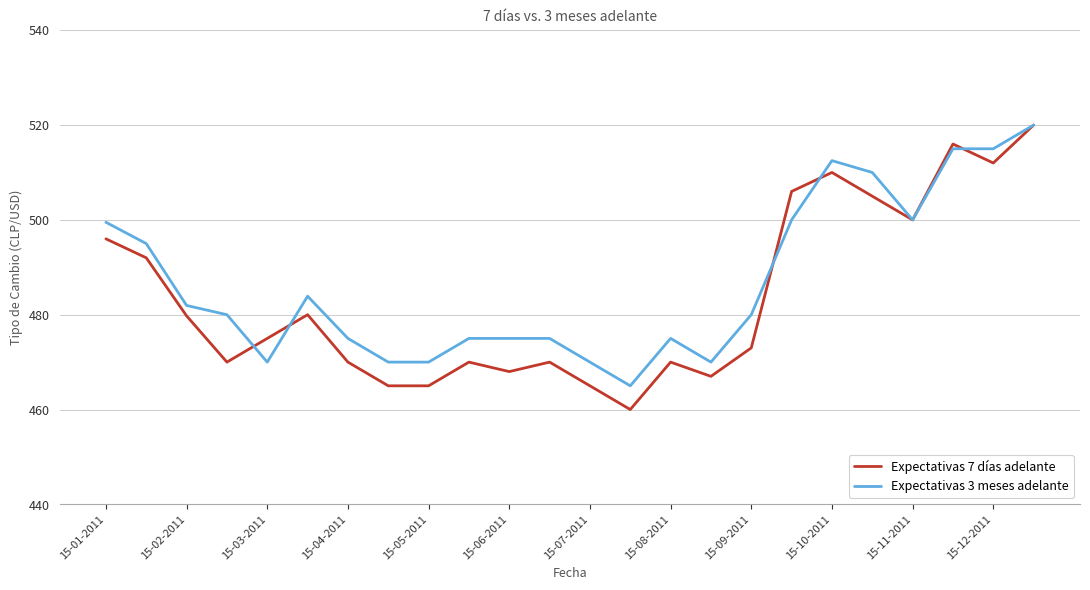

Which series has the widest spread of values?

Expectativas 7 días adelante